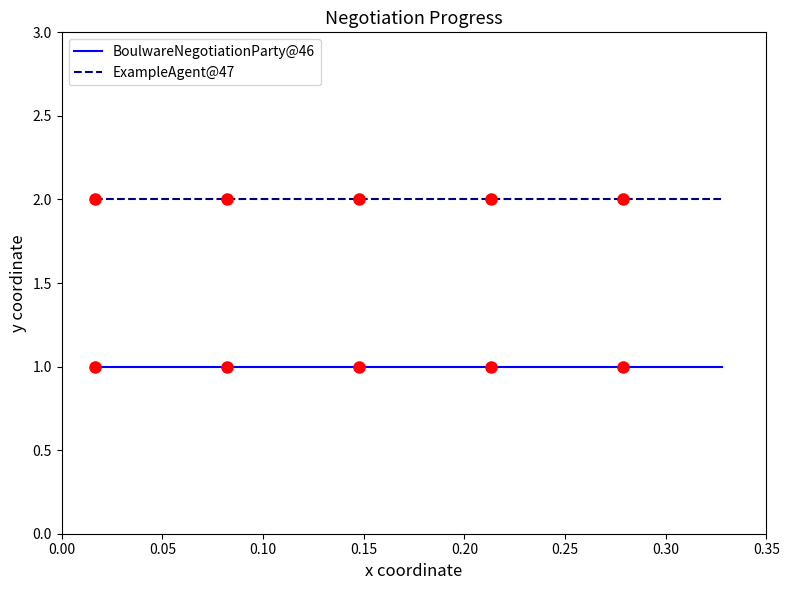

What is the average value of the BoulwareNegotiationParty@46 series?

1